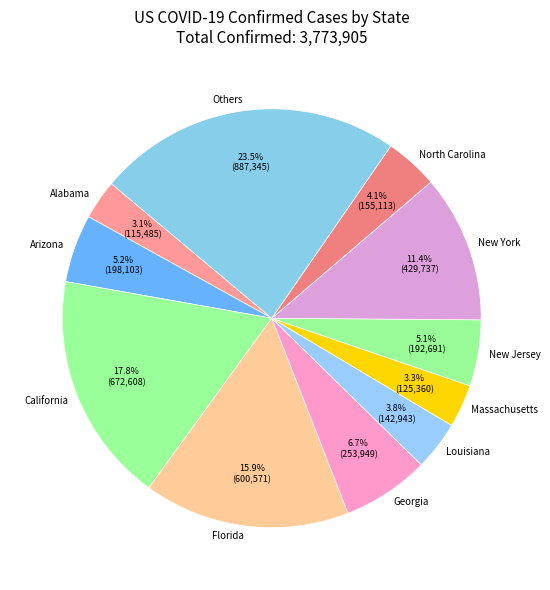

Which has a higher value, Alabama or Arizona?

Arizona